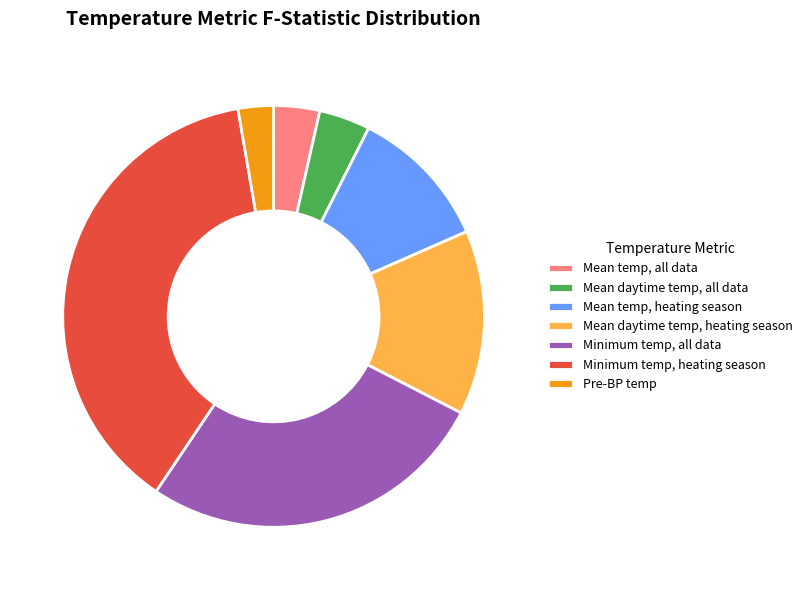

Is there any slice that represents more than half of the pie?

No